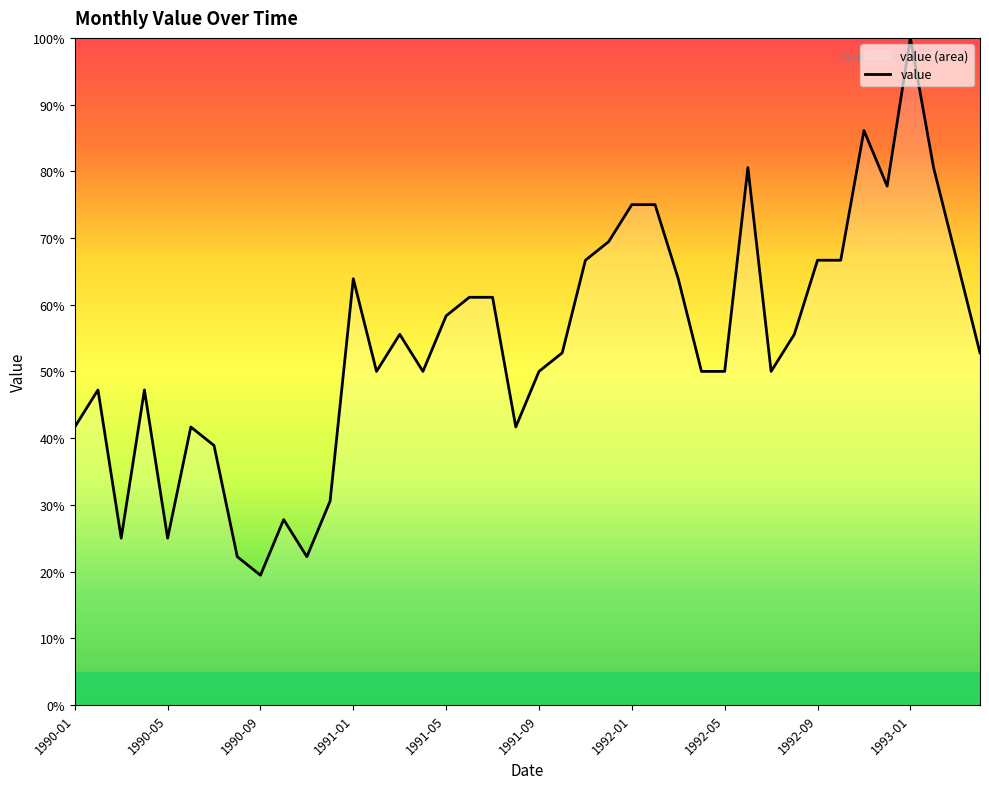

What is the sum of all values?

2166.7